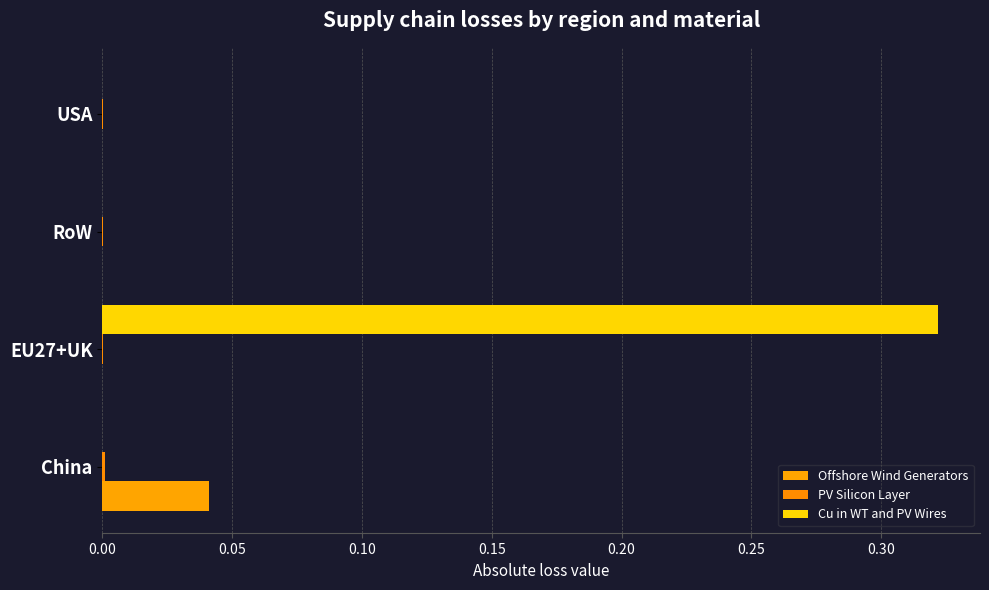

What is the difference between the maximum and minimum values in the Cu in WT and PV Wires series?

0.3